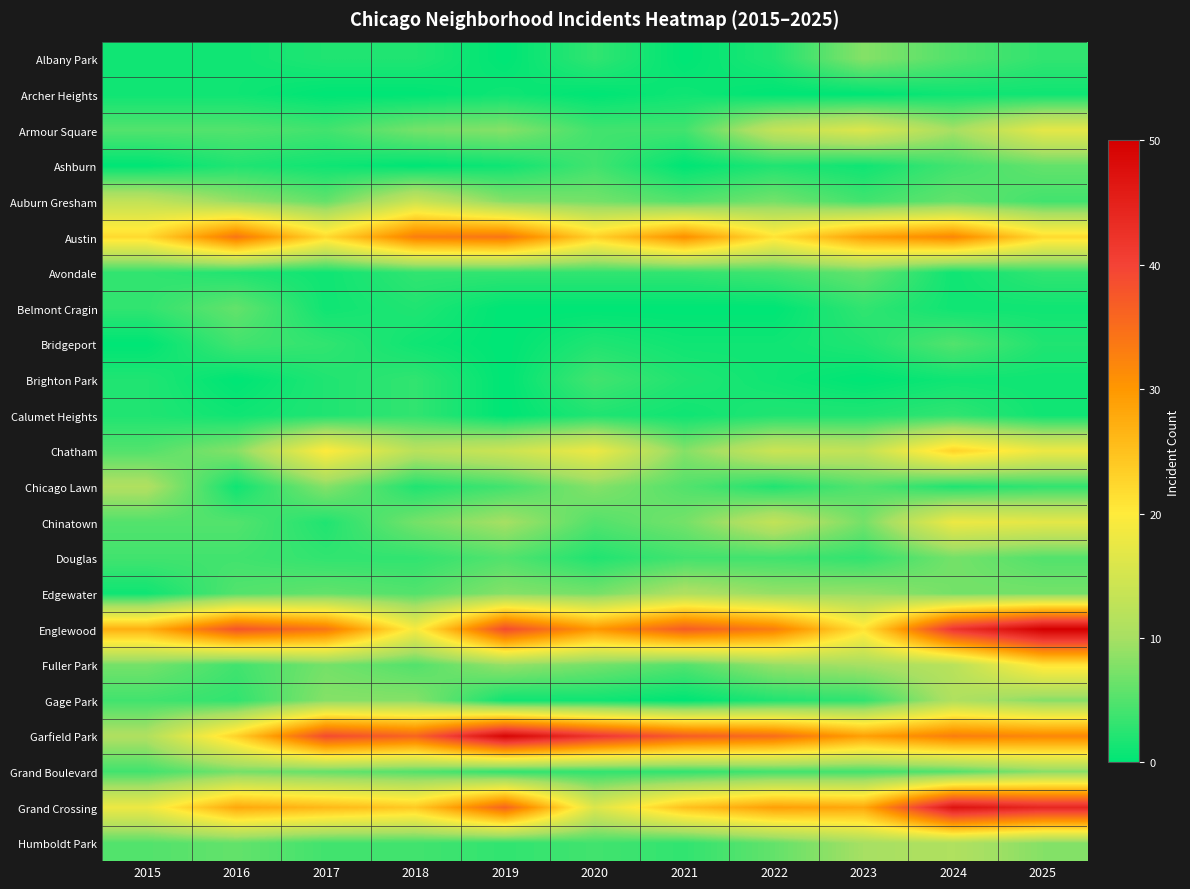

At which category is the sum across all series the highest?

2024